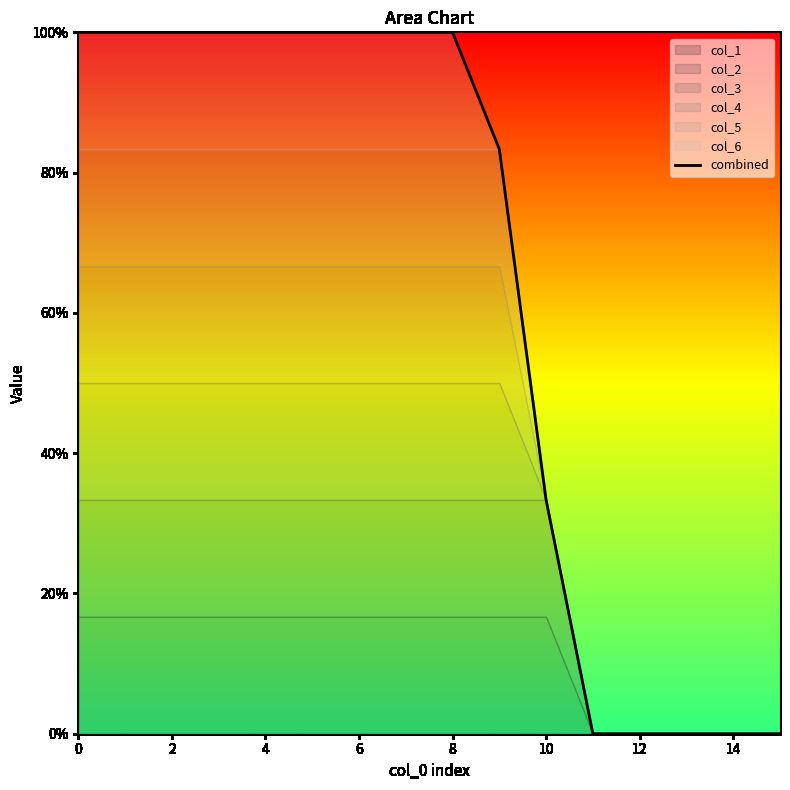

What is the difference between the second highest and second lowest values?

1.0